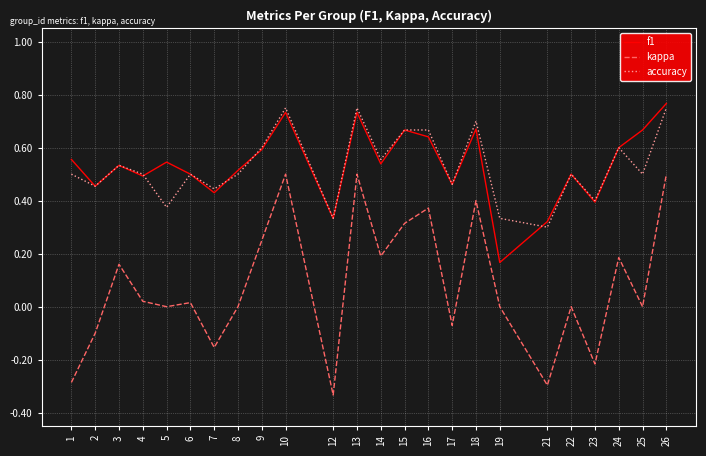

Which category has the lowest value in the f1 series?

19